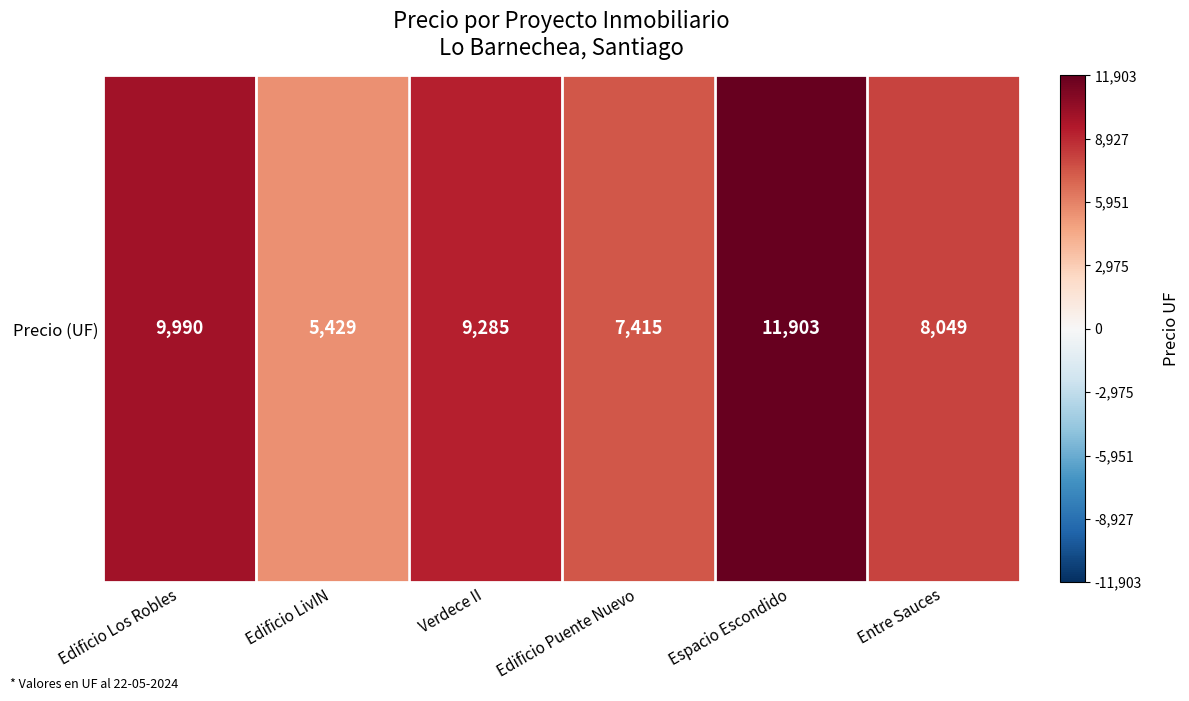

List the labels in order of value, largest first.

Espacio Escondido, Edificio Los Robles, Verdece II, Entre Sauces, Edificio Puente Nuevo, Edificio LivIN